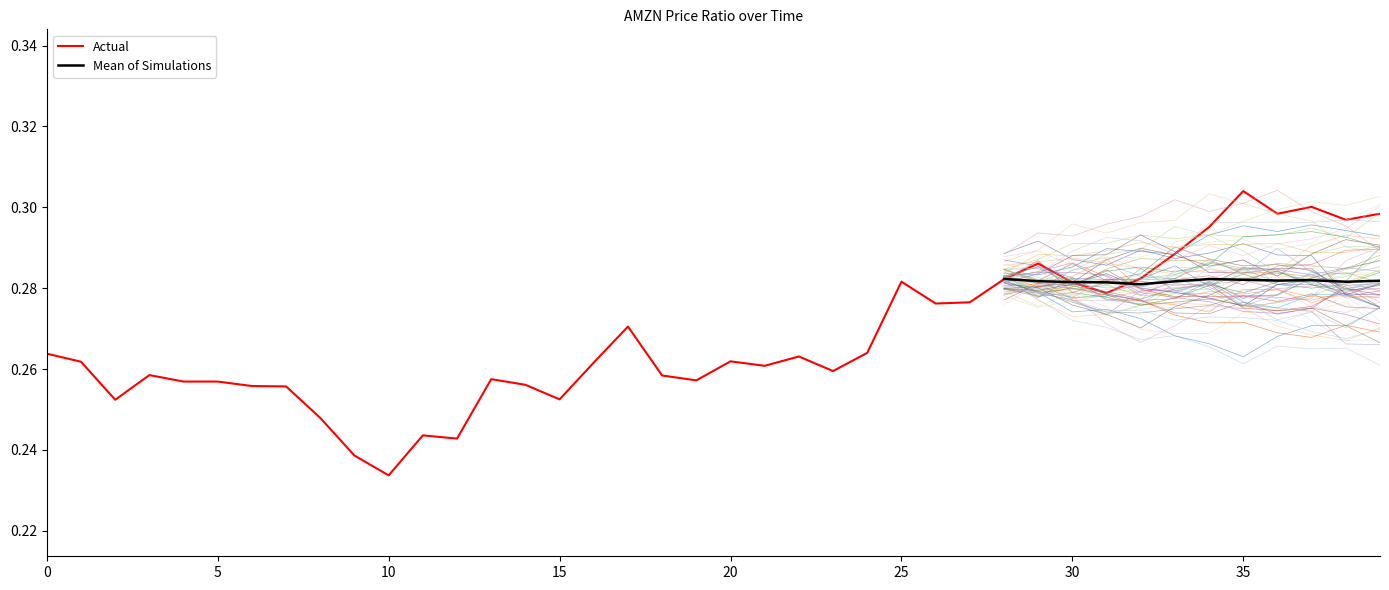

What is the value of the 3rd point from the left?

0.3